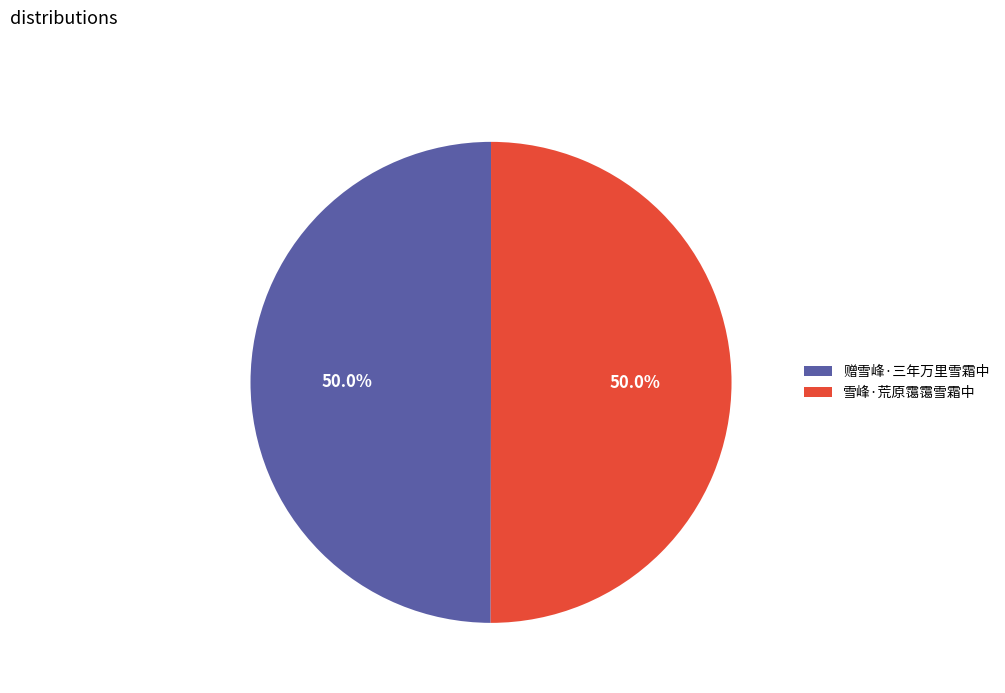

What is the ratio of the value at 雪峰·荒原霭霭雪霜中 to the value at 赠雪峰·三年万里雪霜中?

1.0